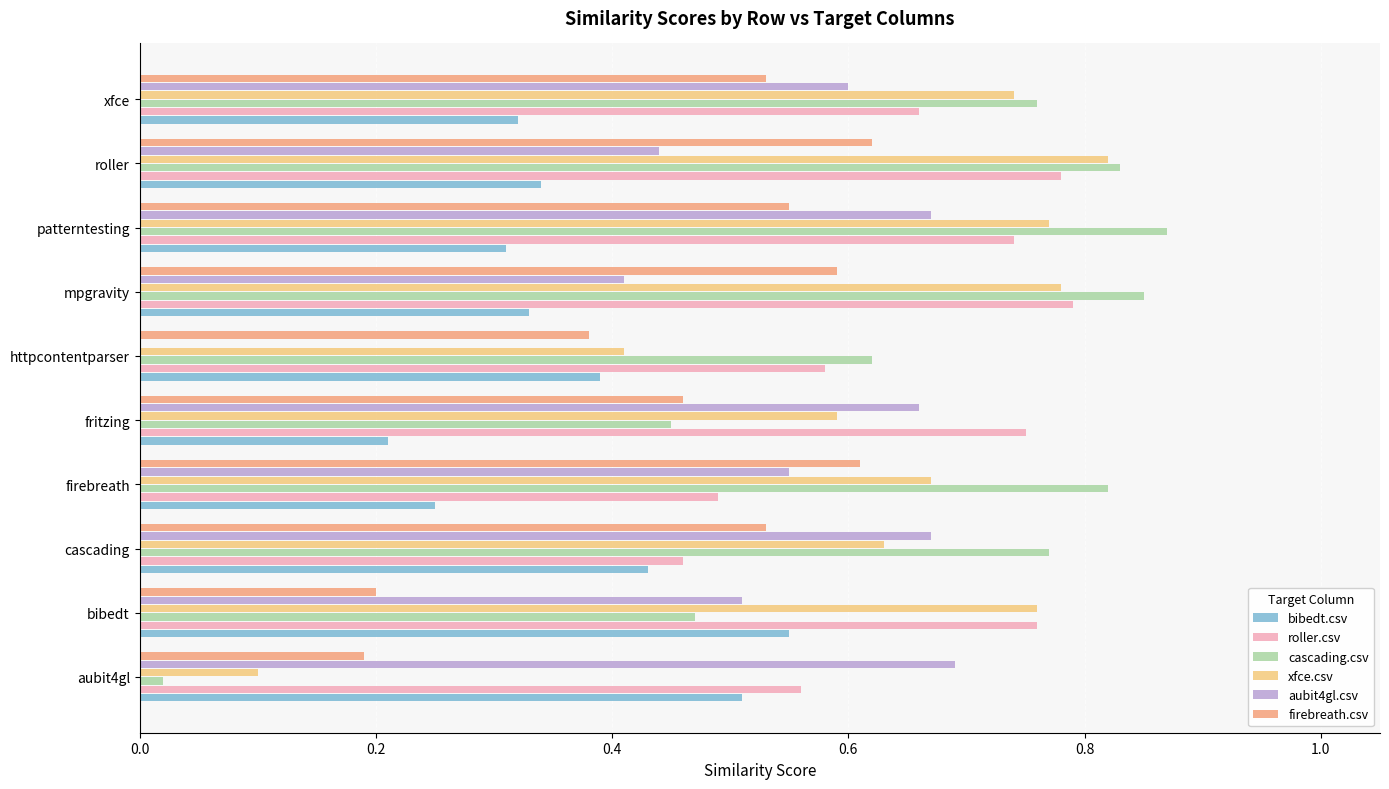

What are all the series names shown in the legend?

bibedt.csv, roller.csv, cascading.csv, xfce.csv, aubit4gl.csv, firebreath.csv